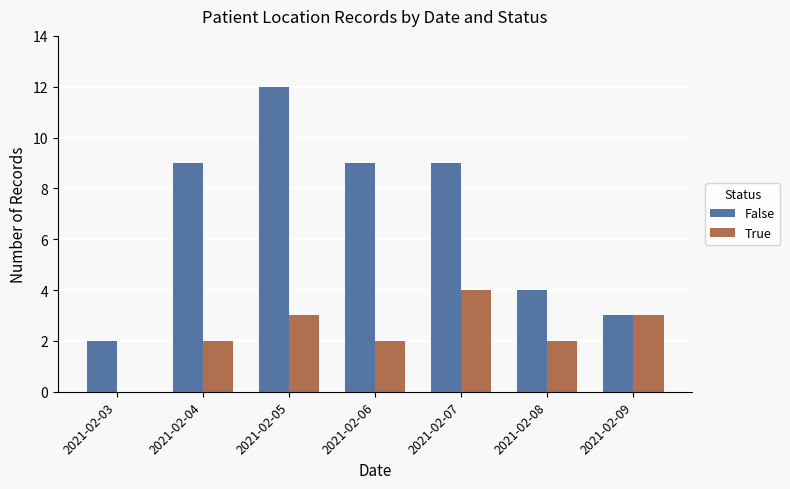

What is the sum of the True values at 2021-02-06 and 2021-02-05?

5